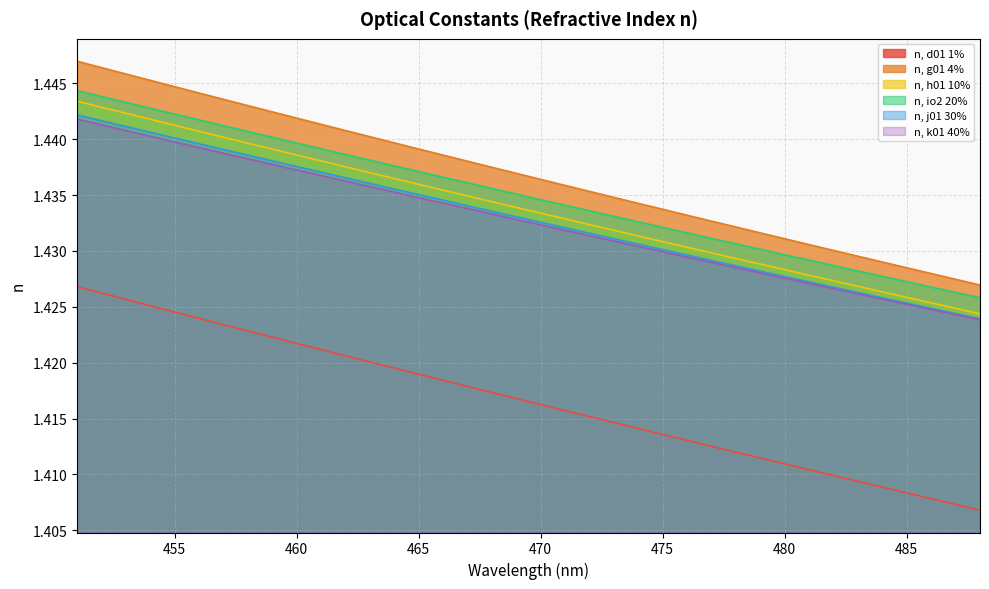

What is the sum of the n, d01 1% values at 472 and 462?

2.8